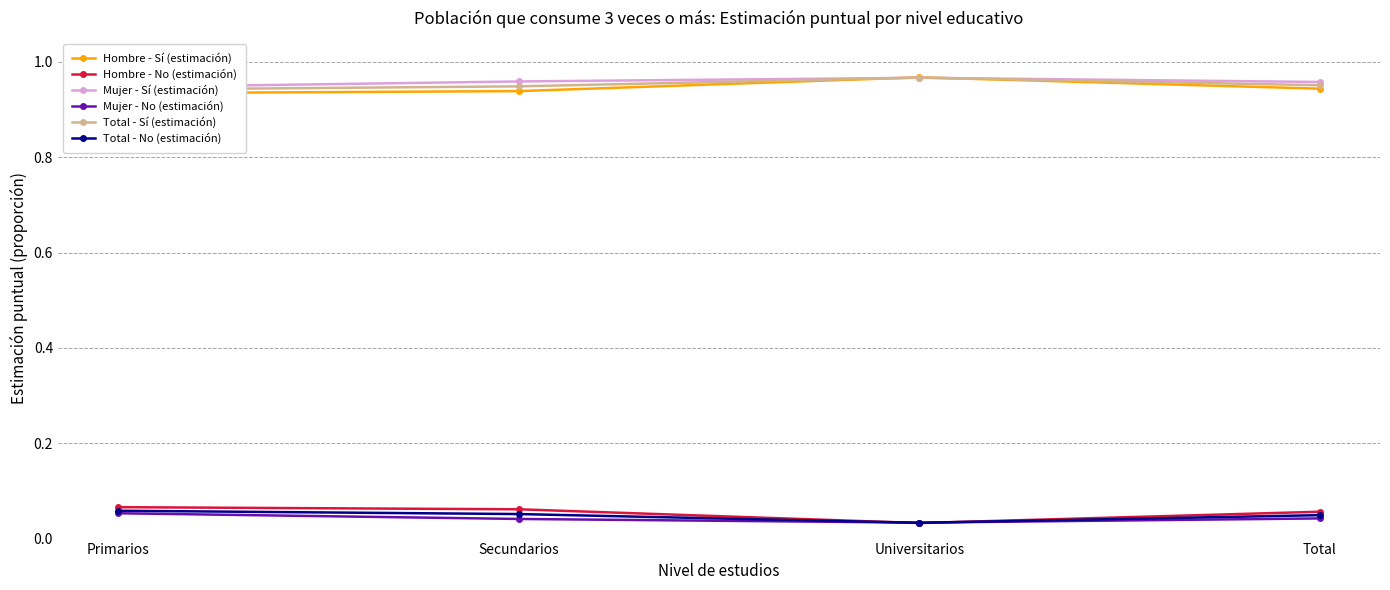

Which category has the highest value in the Total - Sí (estimación) series?

Universitarios